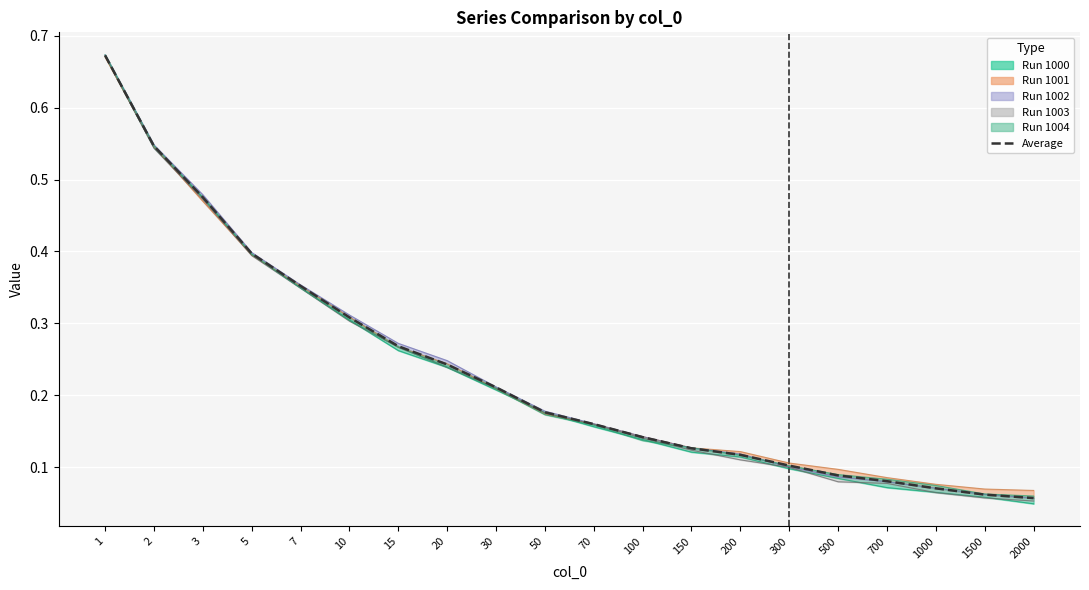

Which has a higher value, 3 or 10?

3